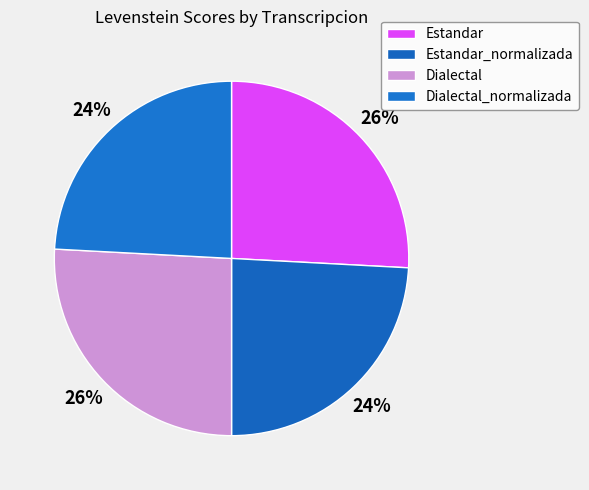

To the nearest percent, what is the difference between the largest and smallest slice percentages?

2%